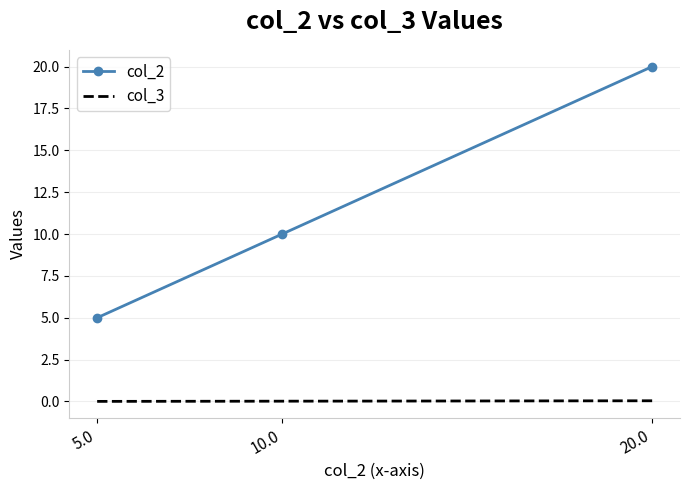

At which category is the sum across all series the highest?

20.0